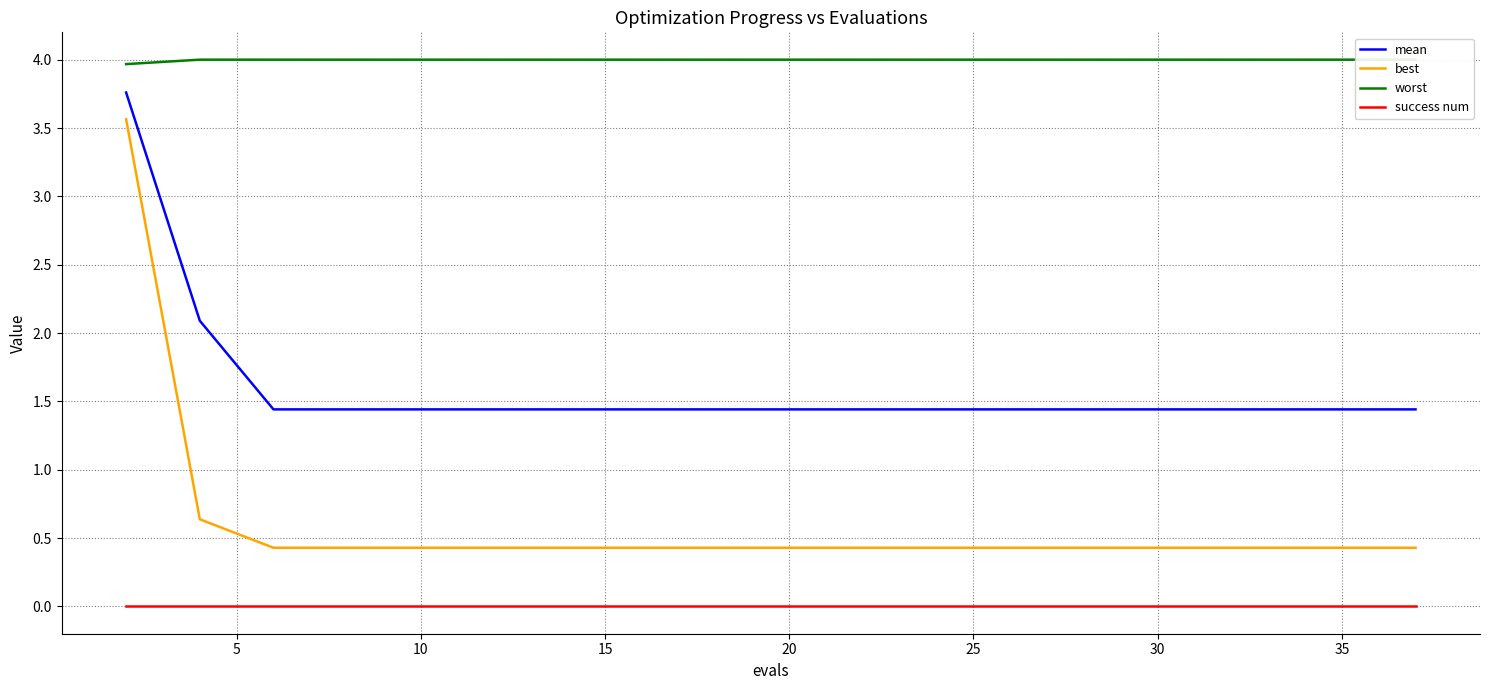

The value of best at 10 is 0.4. True or false?

True